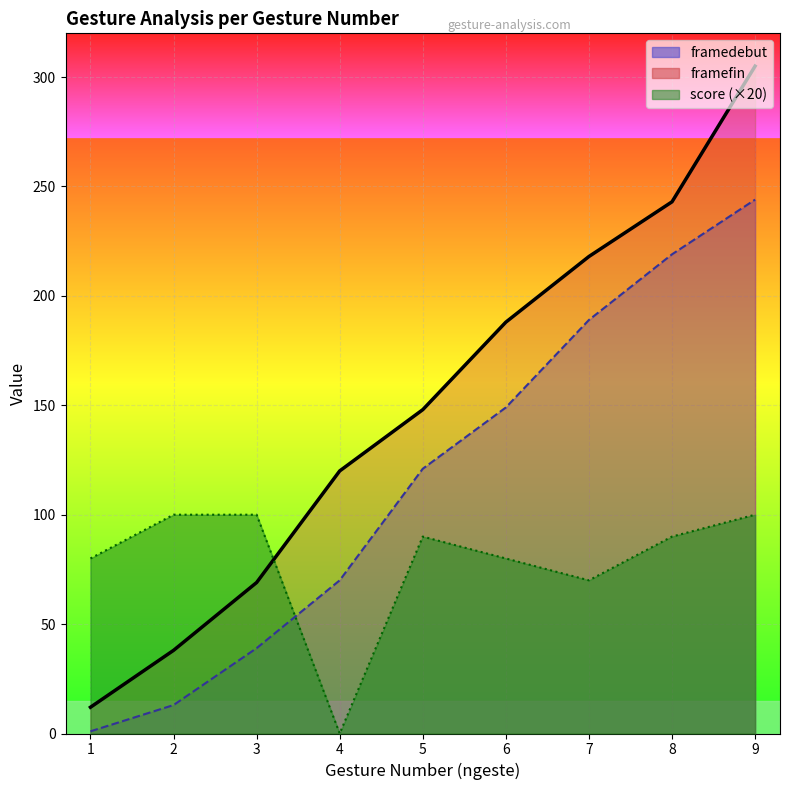

The value of score at 1 is 80. True or false?

True